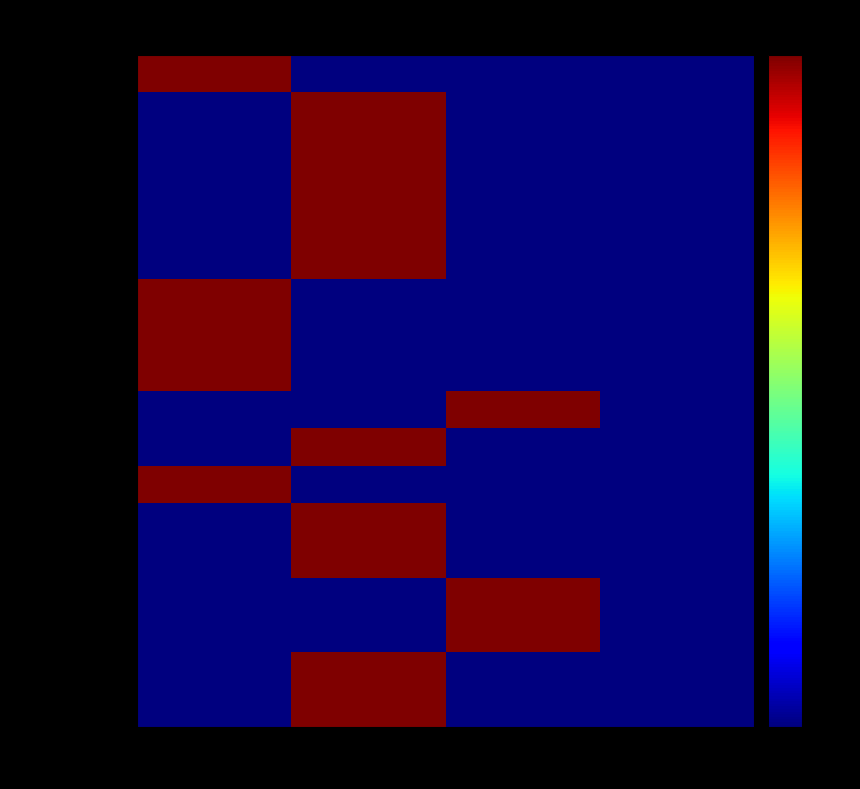

Reading left to right, extract all data points from this chart.

Composition: Min=0
Max=*=1	Min=0
Max=1=0	Min=1
Max=1=0	Min=1
Max=*=0
C.id: Min=0
Max=*=0	Min=0
Max=1=1	Min=1
Max=1=0	Min=1
Max=*=0
C.meta: Min=0
Max=*=0	Min=0
Max=1=1	Min=1
Max=1=0	Min=1
Max=*=0
C.implicitRules: Min=0
Max=*=0	Min=0
Max=1=1	Min=1
Max=1=0	Min=1
Max=*=0
C.language: Min=0
Max=*=0	Min=0
Max=1=1	Min=1
Max=1=0	Min=1
Max=*=0
C.text: Min=0
Max=*=0	Min=0
Max=1=1	Min=1
Max=1=0	Min=1
Max=*=0
C.contained: Min=0
Max=*=1	Min=0
Max=1=0	Min=1
Max=1=0	Min=1
Max=*=0
C.extension: Min=0
Max=*=1	Min=0
Max=1=0	Min=1
Max=1=0	Min=1
Max=*=0
C.modifierExtension: Min=0
Max=*=1	Min=0
Max=1=0	Min=1
Max=1=0	Min=1
Max=*=0
C.identifier: Min=0
Max=*=0	Min=0
Max=1=0	Min=1
Max=1=1	Min=1
Max=*=0
C.identifier.id: Min=0
Max=*=0	Min=0
Max=1=1	Min=1
Max=1=0	Min=1
Max=*=0
C.identifier.extension: Min=0
Max=*=1	Min=0
Max=1=0	Min=1
Max=1=0	Min=1
Max=*=0
C.identifier.use: Min=0
Max=*=0	Min=0
Max=1=1	Min=1
Max=1=0	Min=1
Max=*=0
C.identifier.type: Min=0
Max=*=0	Min=0
Max=1=1	Min=1
Max=1=0	Min=1
Max=*=0
C.identifier.system: Min=0
Max=*=0	Min=0
Max=1=0	Min=1
Max=1=1	Min=1
Max=*=0
C.identifier.value: Min=0
Max=*=0	Min=0
Max=1=0	Min=1
Max=1=1	Min=1
Max=*=0
C.identifier.period: Min=0
Max=*=0	Min=0
Max=1=1	Min=1
Max=1=0	Min=1
Max=*=0
C.identifier.assigner: Min=0
Max=*=0	Min=0
Max=1=1	Min=1
Max=1=0	Min=1
Max=*=0